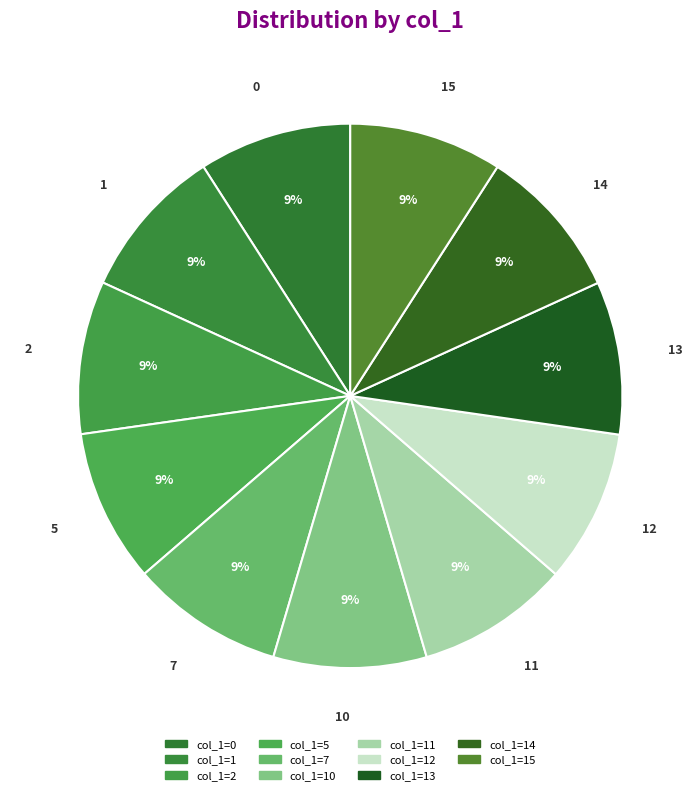

Is there a majority slice in this chart?

No